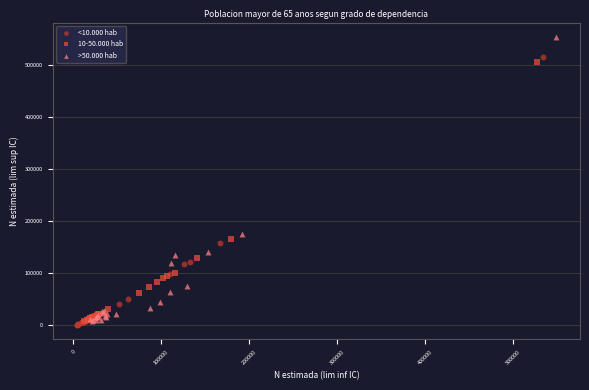

Which series has the largest Y range (max minus min)?

>50.000 hab